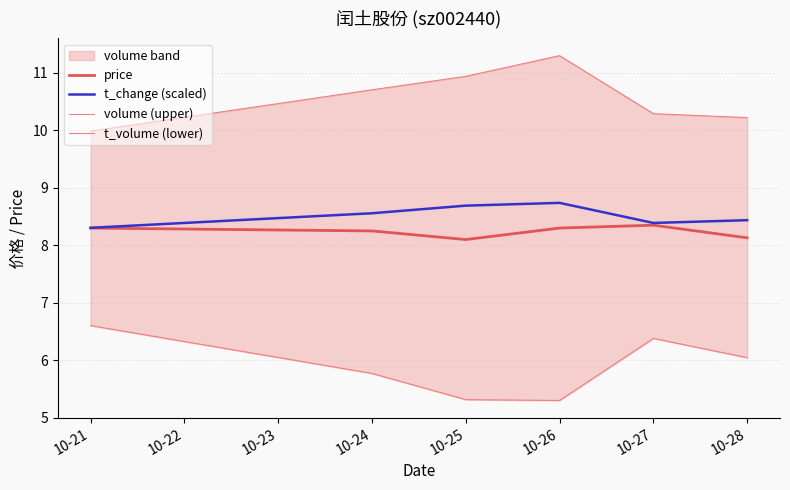

The t_change (scaled) series shows 8.7 at 10-26. True or false?

True